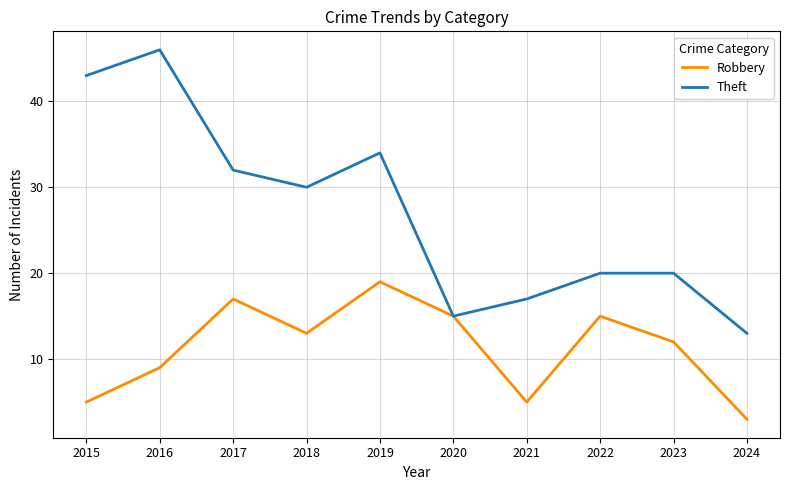

Rank the series by their average value, from highest to lowest.

Theft, Robbery